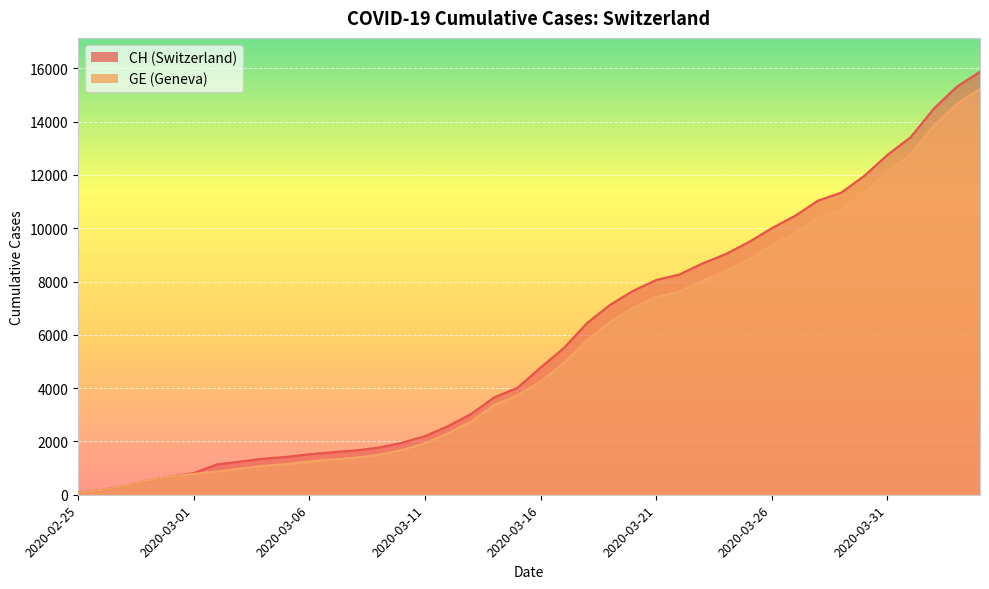

True or false: GE and CH cross at least once.

False